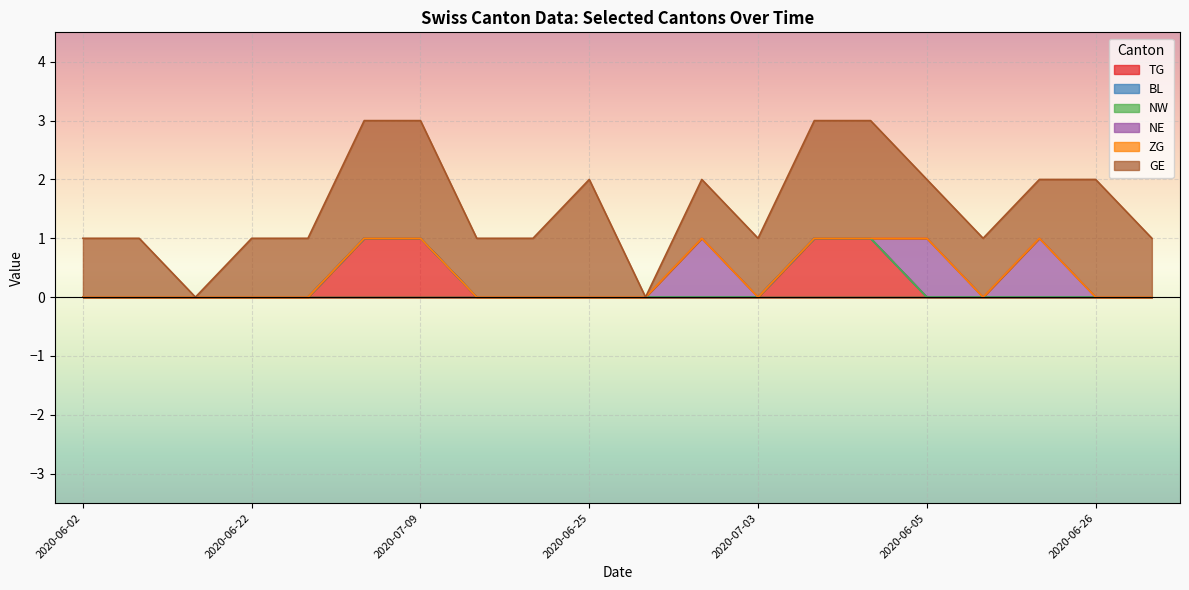

True or false: NE has more than 0 points higher than both neighbors.

True